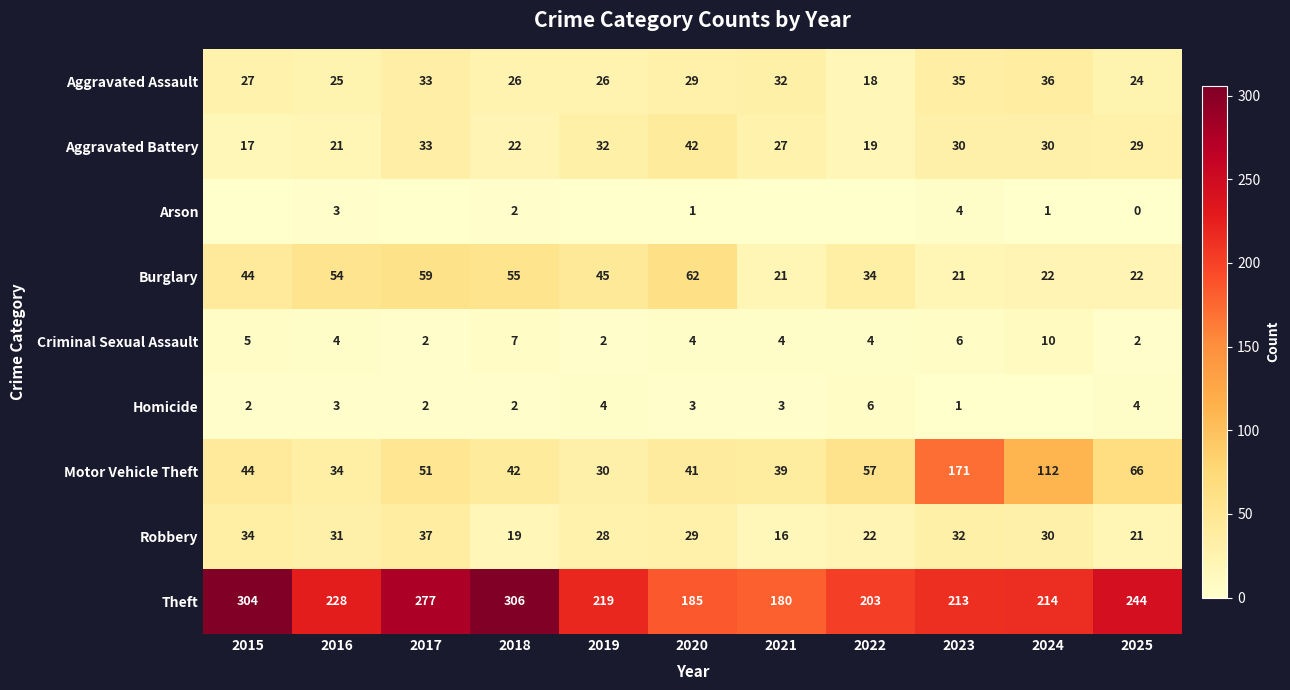

At which category is the sum across all series the highest?

2023